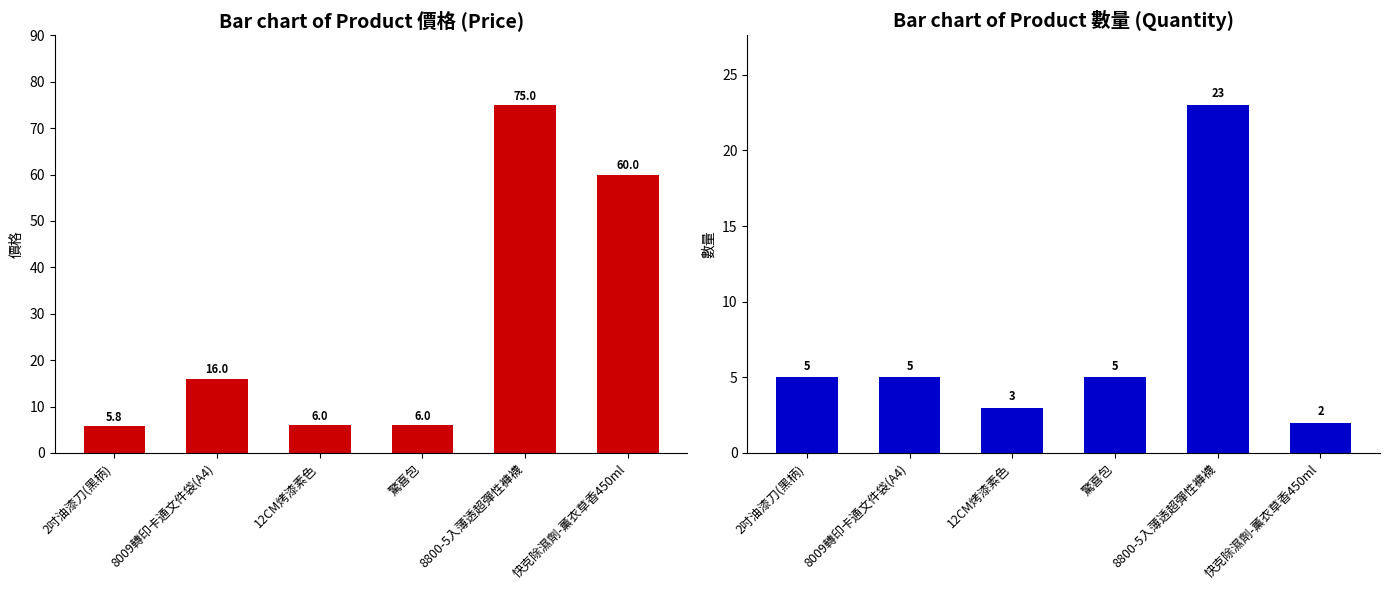

At which category does the chart reach its peak across all series?

8800-5入薄透超彈性褲襪